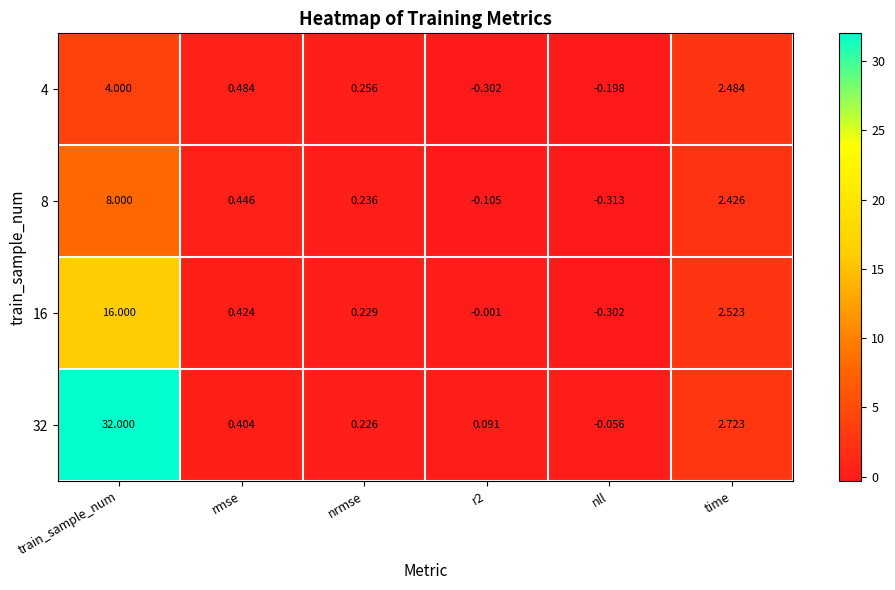

Which series has the largest total across all categories?

32